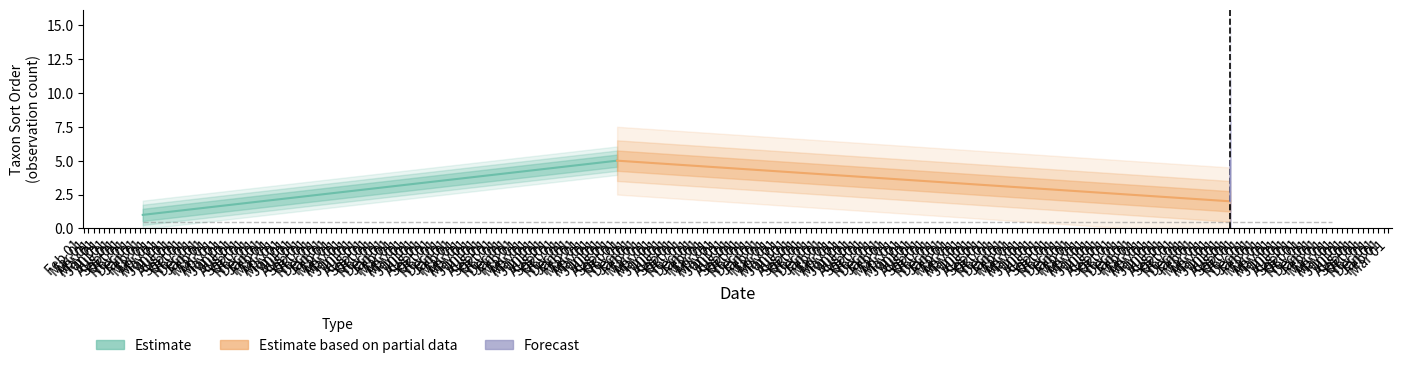

What is the maximum value shown in the chart?

5